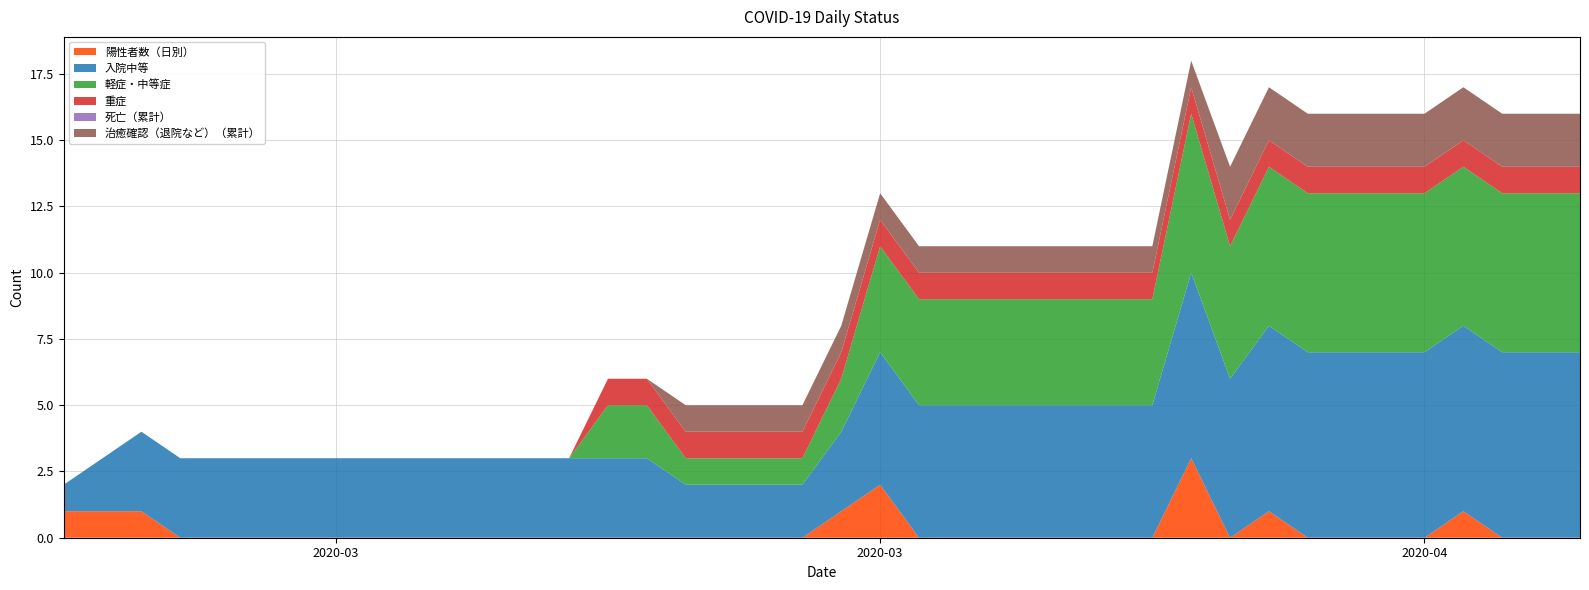

Reading right to left, transcribe all the data shown in this chart.

陽性者数（日別）: 0	0	0	1	0	0	0	0	1	0	3	0	0	0	0	0	0	0	2	1	0	0	0	0	0	0	0	0	0	0	0	0	0	0	0	0	0	1	1	1
入院中等: 7	7	7	7	7	7	7	7	7	6	7	5	5	5	5	5	5	5	5	3	2	2	2	2	3	3	3	3	3	3	3	3	3	3	3	3	3	3	2	1
軽症・中等症: 6	6	6	6	6	6	6	6	6	5	6	4	4	4	4	4	4	4	4	2	1	1	1	1	2	2	0	0	0	0	0	0	0	0	0	0	0	0	0	0
重症: 1	1	1	1	1	1	1	1	1	1	1	1	1	1	1	1	1	1	1	1	1	1	1	1	1	1	0	0	0	0	0	0	0	0	0	0	0	0	0	0
死亡（累計）: 0	0	0	0	0	0	0	0	0	0	0	0	0	0	0	0	0	0	0	0	0	0	0	0	0	0	0	0	0	0	0	0	0	0	0	0	0	0	0	0
治癒確認（退院など）（累計）: 2	2	2	2	2	2	2	2	2	2	1	1	1	1	1	1	1	1	1	1	1	1	1	1	0	0	0	0	0	0	0	0	0	0	0	0	0	0	0	0